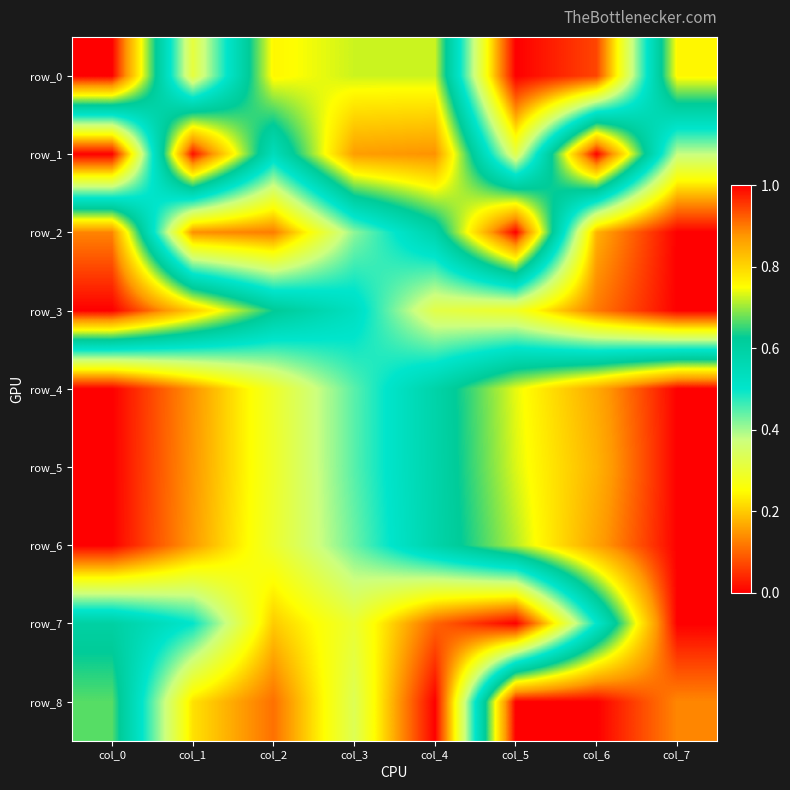

At which label is row_6 closest to 0?

col_0